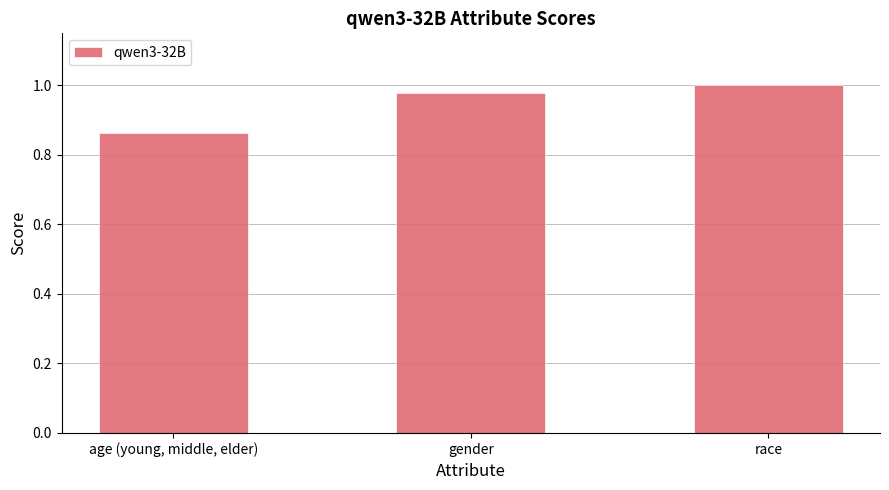

At which category does the chart reach its peak across all series?

race